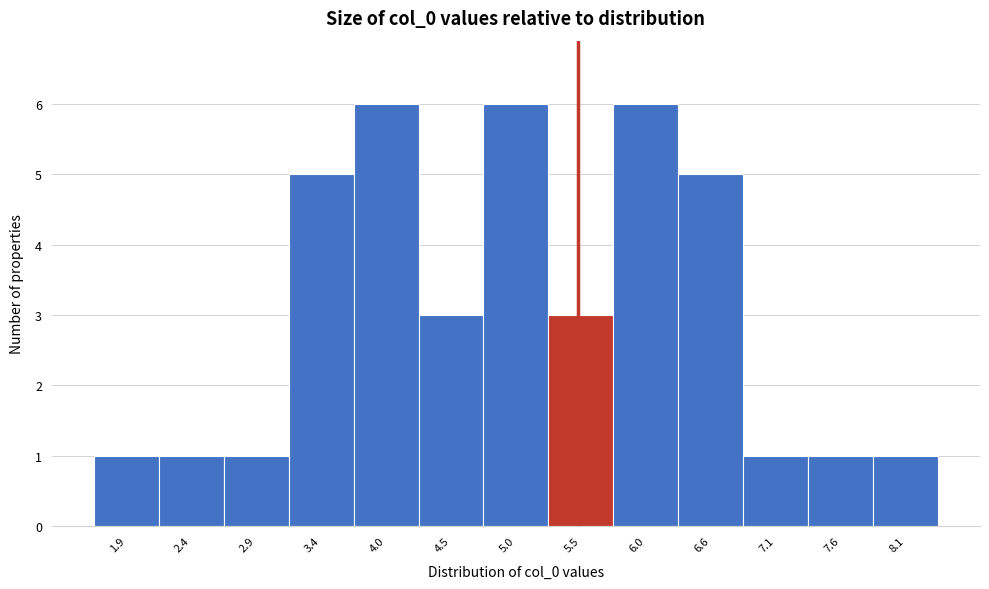

Reading left to right, list every bar in this chart as the range it spans on the x-axis followed by its height. Neither the bar edges nor the heights are printed on the chart, so give them approximately, as read against the axes.

1.6 to 2.1: 1
2.1 to 2.6: 1
2.6 to 3.2: 1
3.2 to 3.7: 5
3.7 to 4.2: 6
4.2 to 4.7: 3
4.7 to 5.3: 6
5.3 to 5.8: 3
5.8 to 6.3: 6
6.3 to 6.8: 5
6.8 to 7.4: 1
7.4 to 7.9: 1
7.9 to 8.4: 1